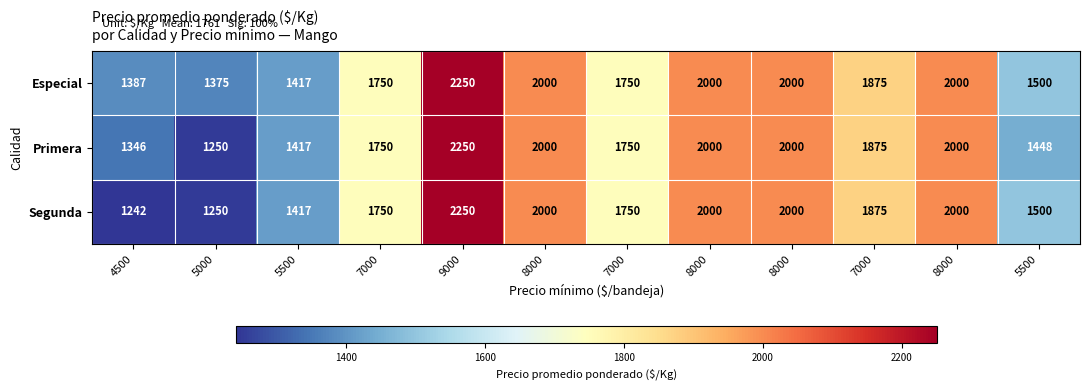

Which series has the largest total across all categories?

Especial